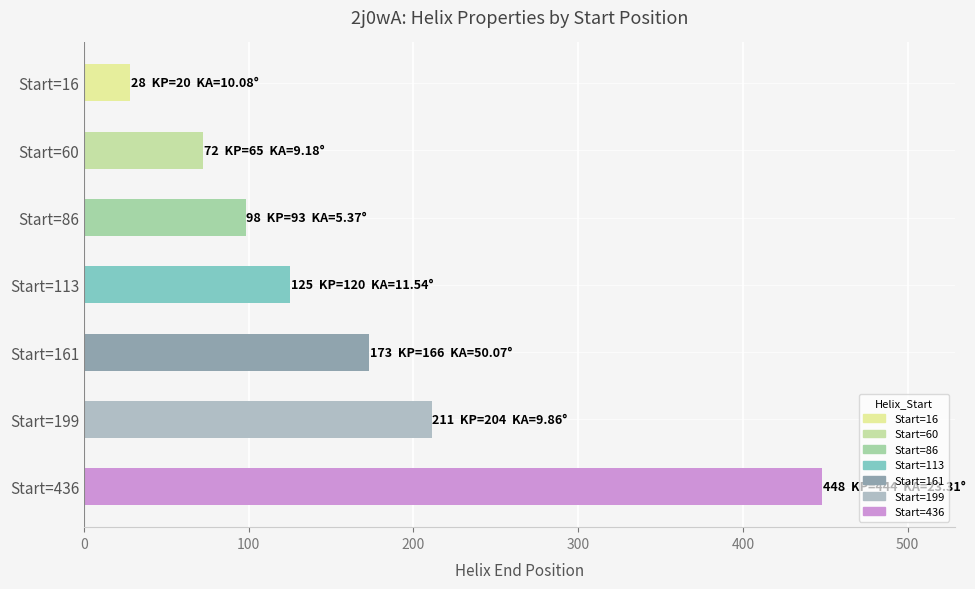

What is the difference between the second highest and minimum values?

183